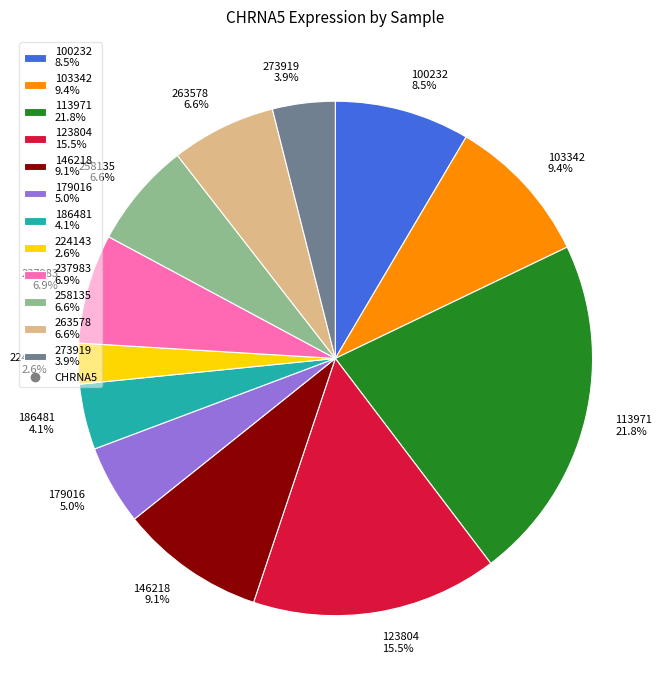

What is the smallest slice in the pie chart?

224143